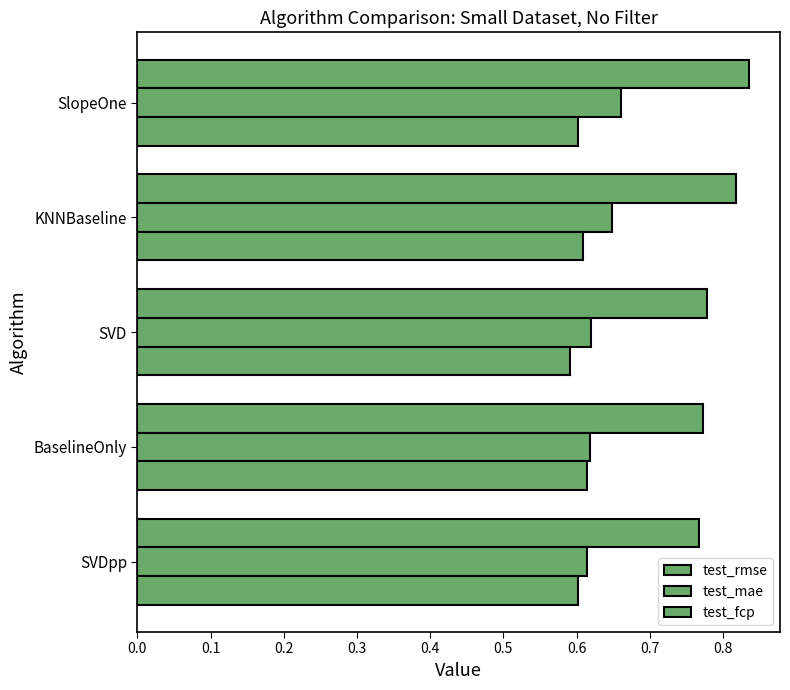

How many series are shown in this chart?

3